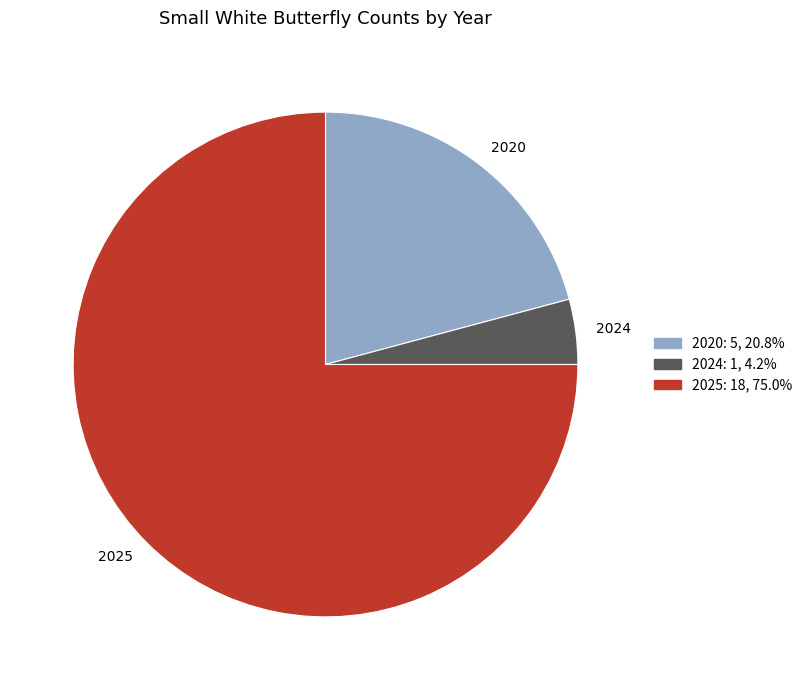

Is 2020 the majority of the pie?

No